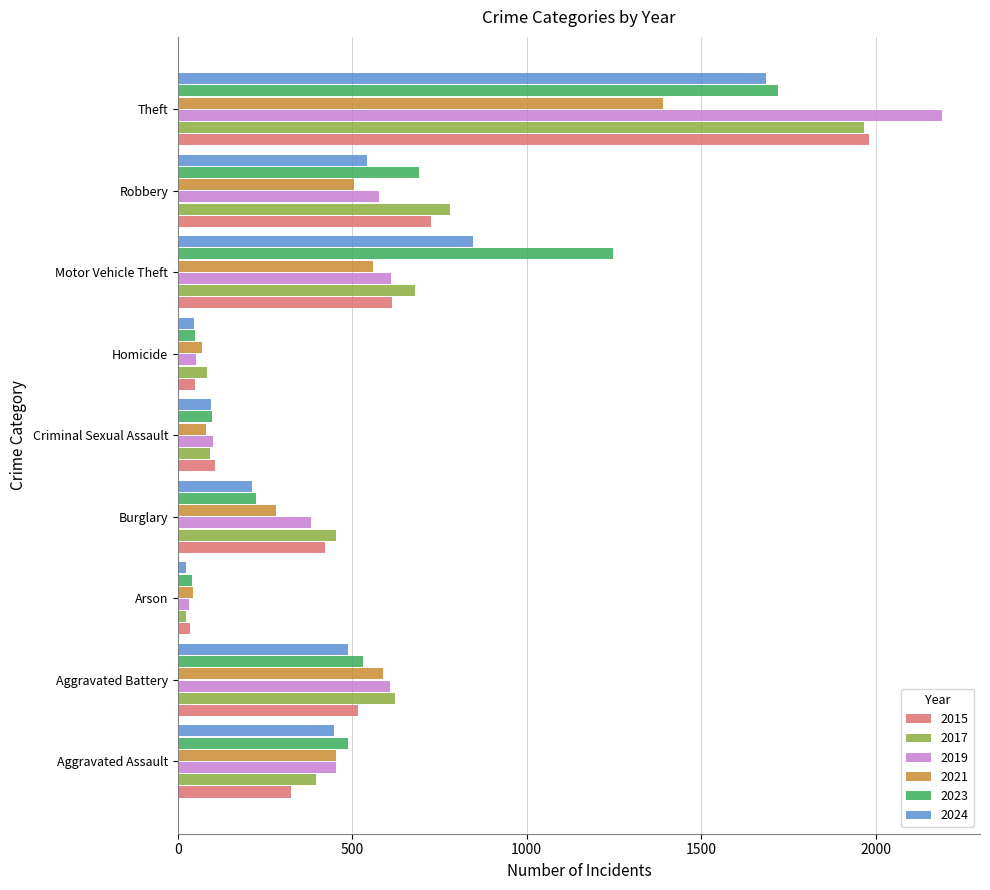

Which series has the largest range (max minus min)?

2019